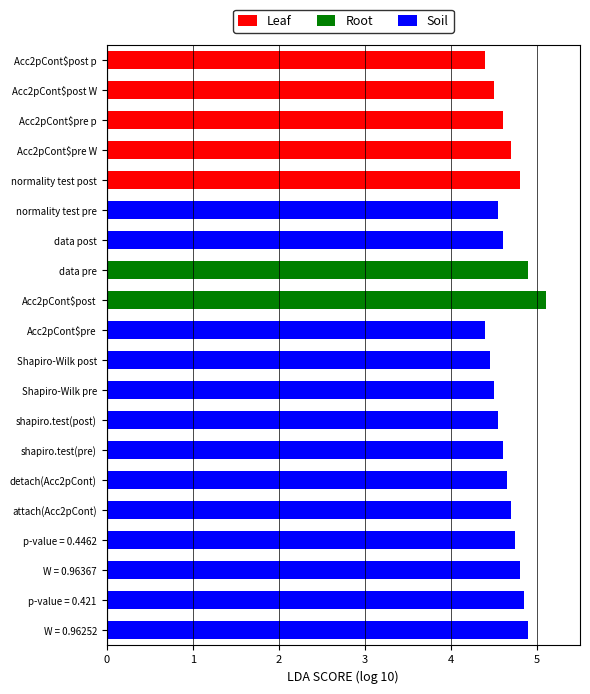

Is it true that Leaf equals 0.0 at data pre?

True